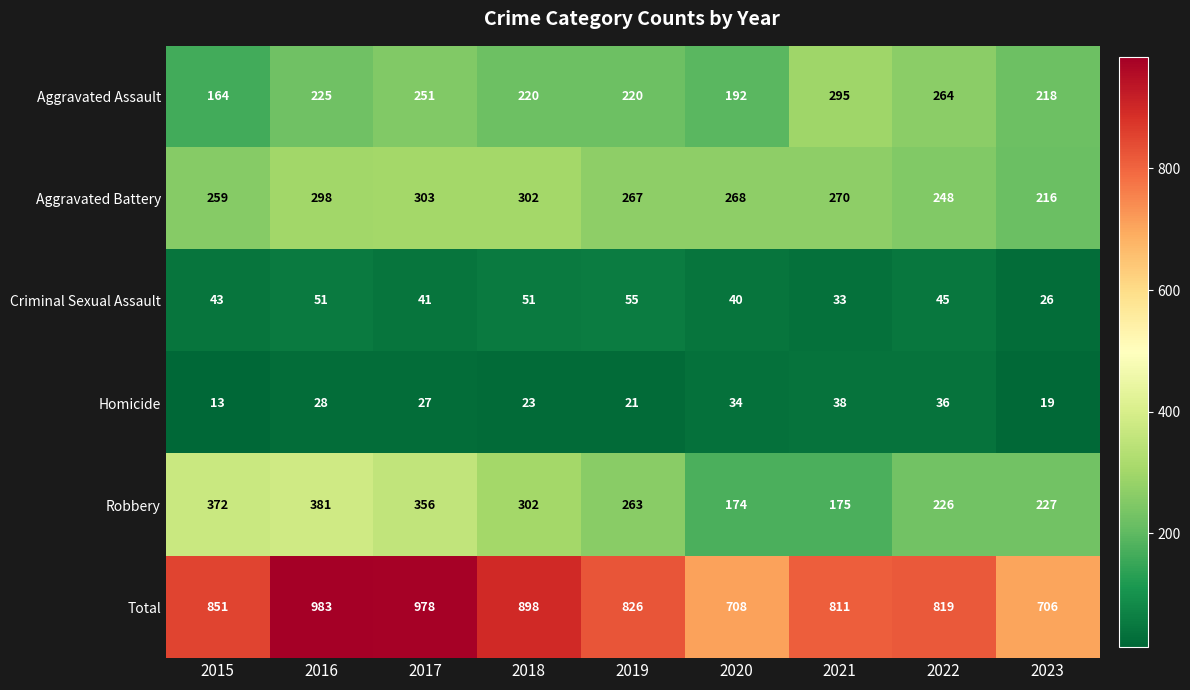

Between 2018 and 2022, which series saw the biggest shift?

Total